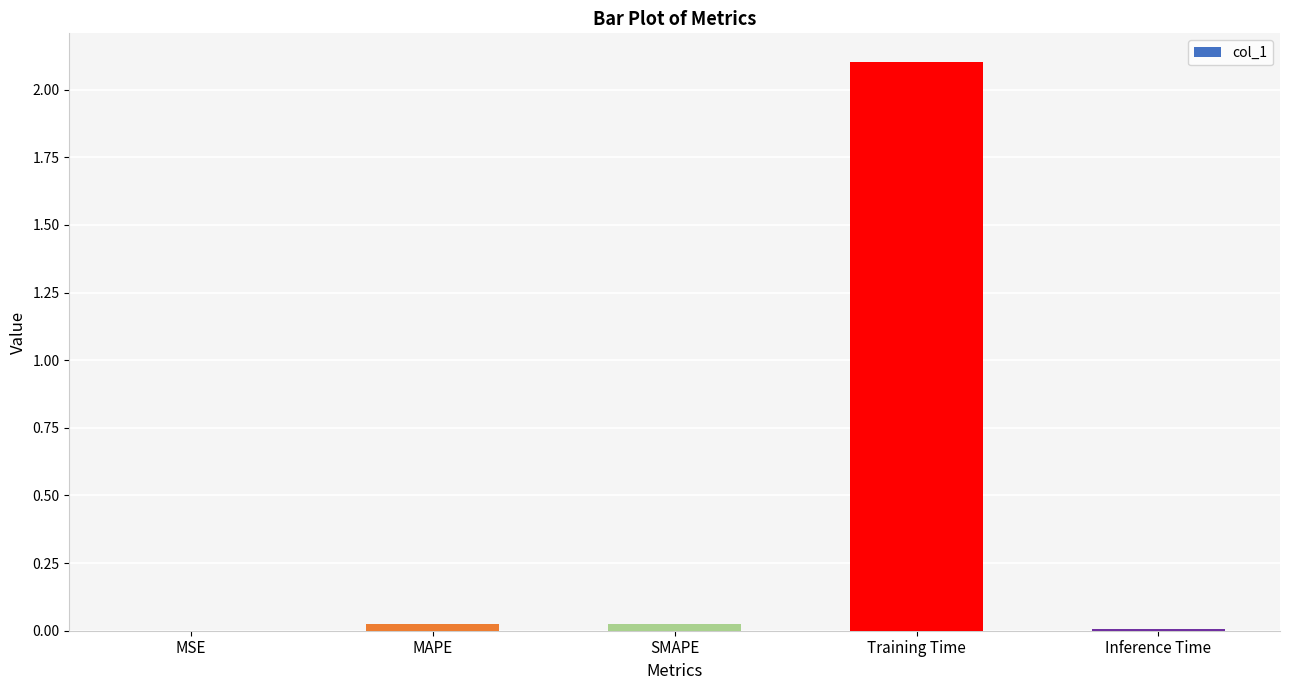

Which has a higher value, Training Time or Inference Time?

Training Time